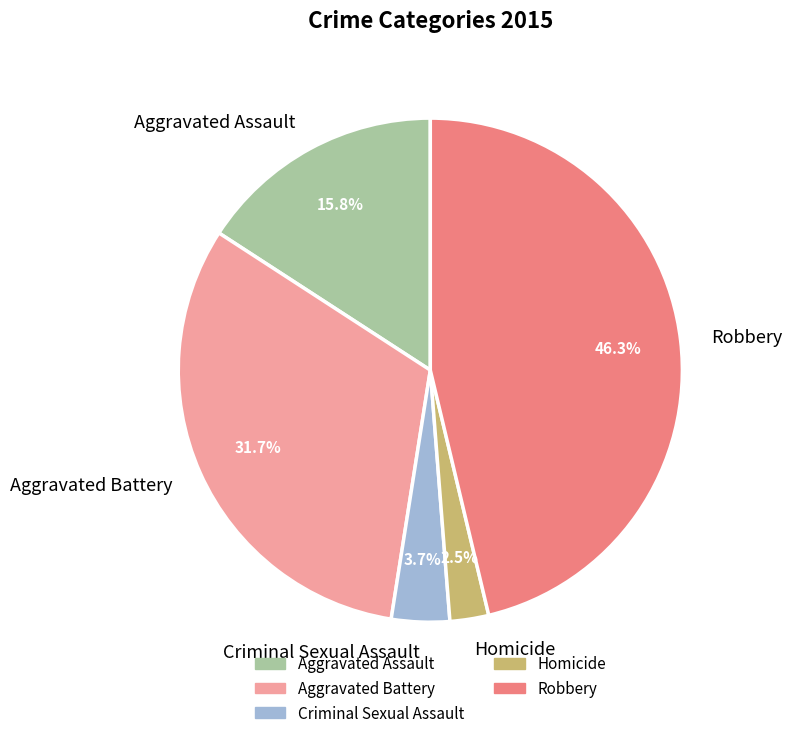

How many slices are in this pie chart?

5